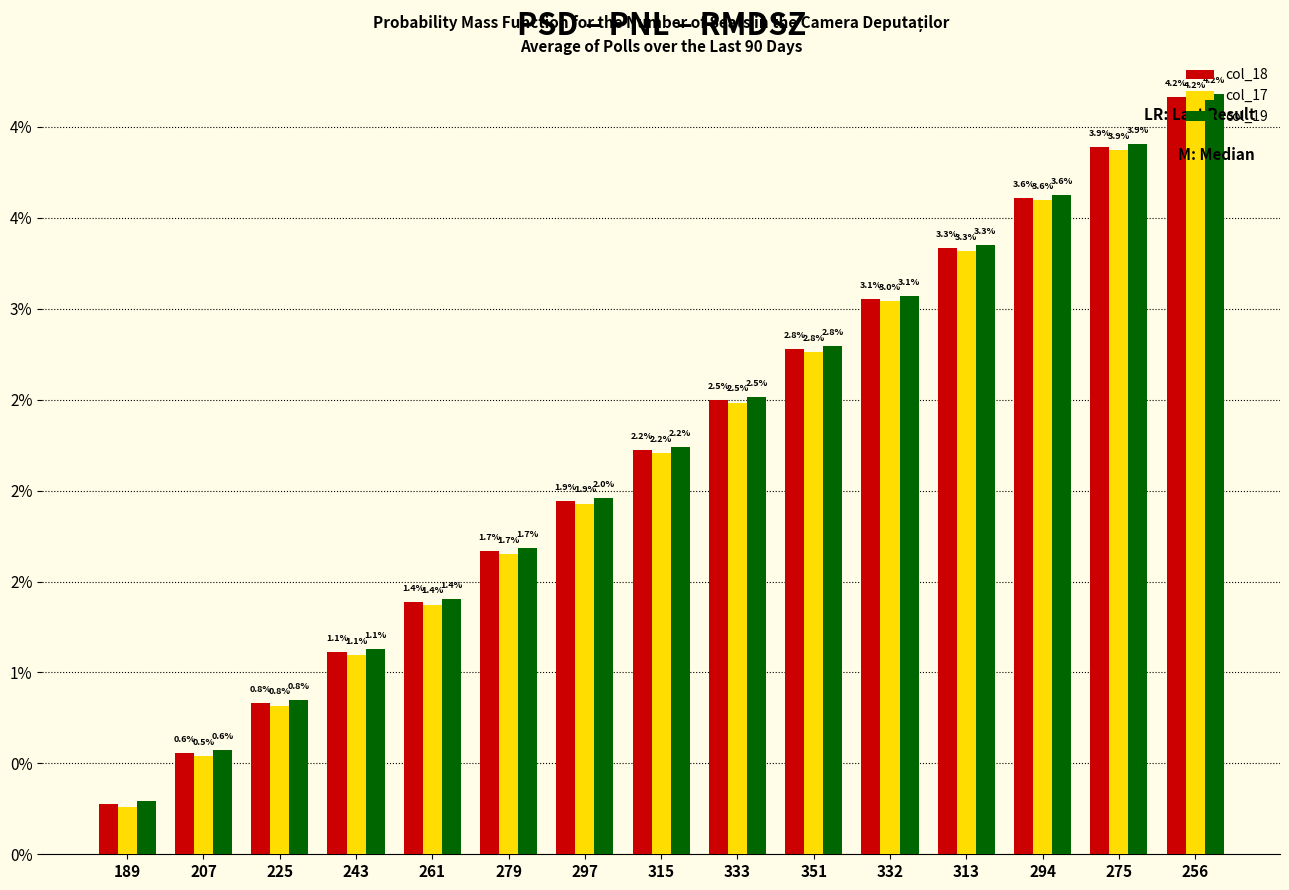

Are the bars horizontal?

No